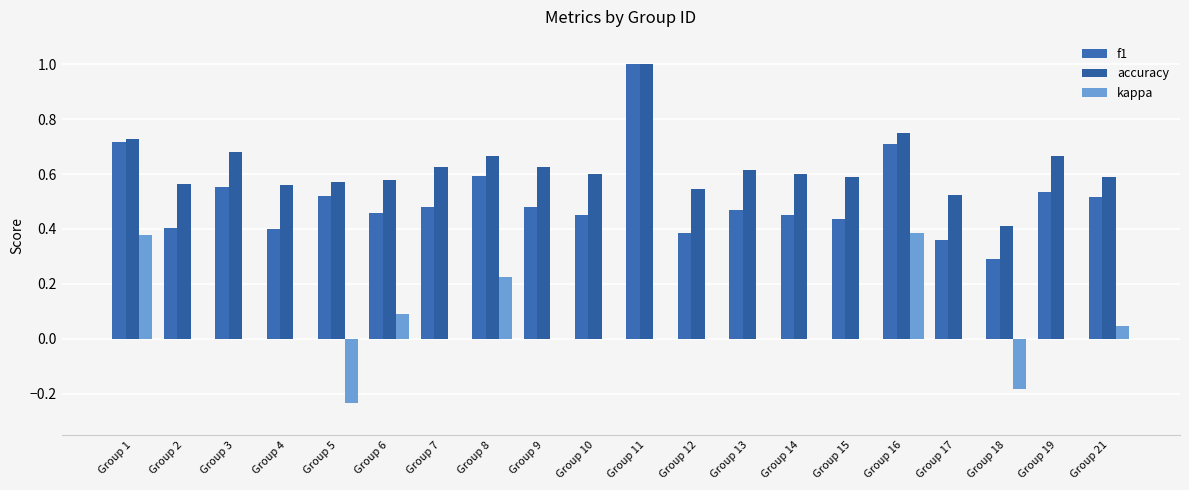

What is the value of the f1 bar at the 15th from the left?

0.4